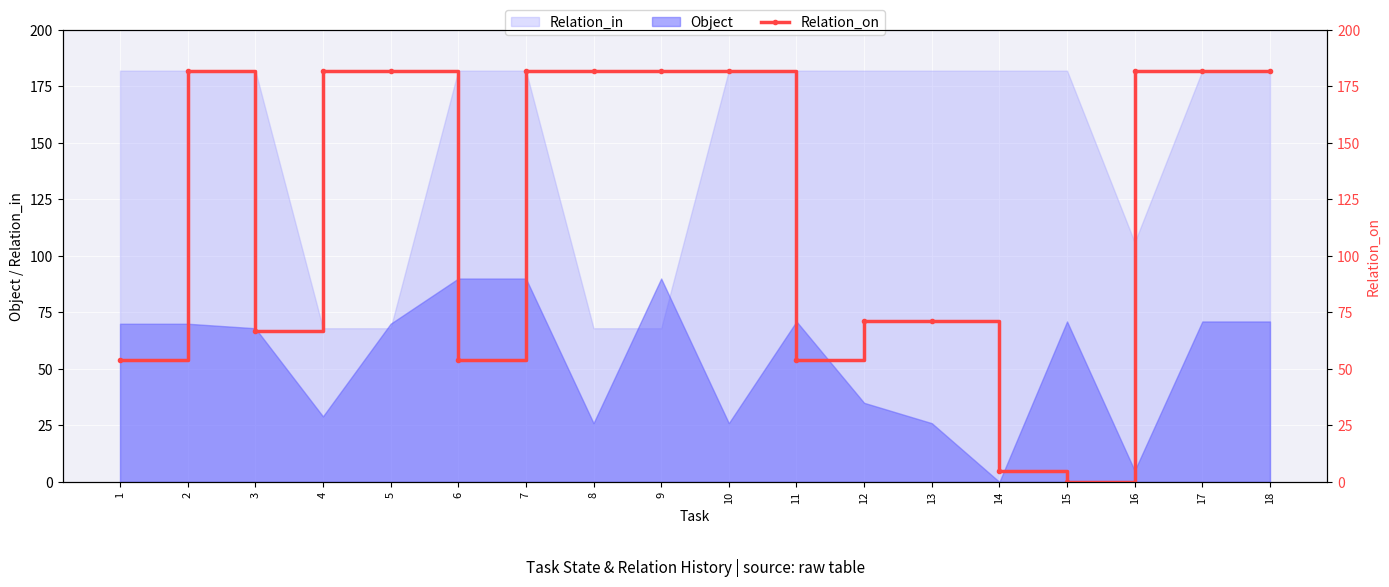

Approximately how many times larger is the value at 18 compared to 13?

2.6